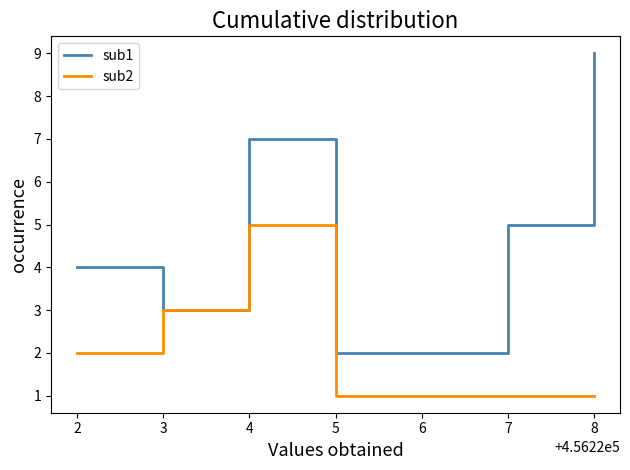

What is the sum of all sub2 values?

14